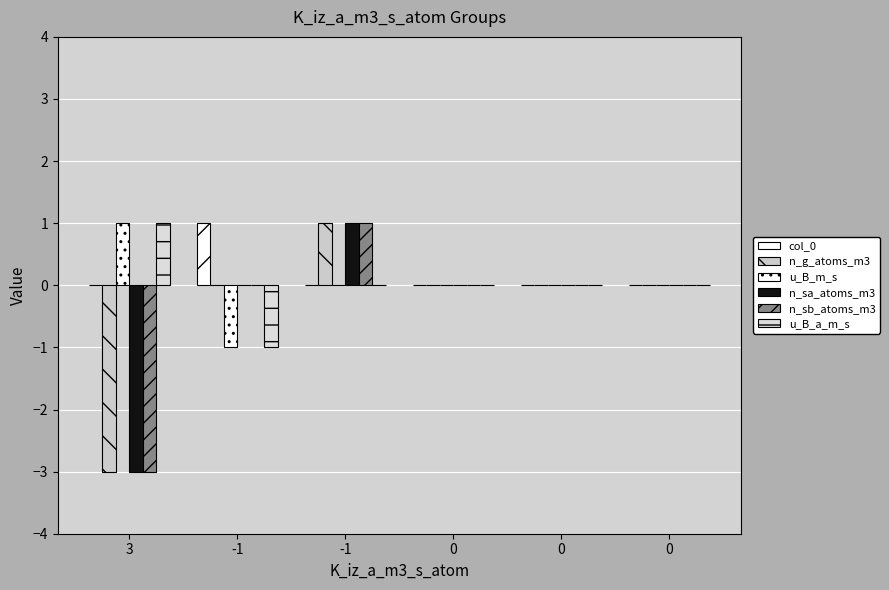

What is the approximate value of n_sb_atoms_m3 at 3?

-3